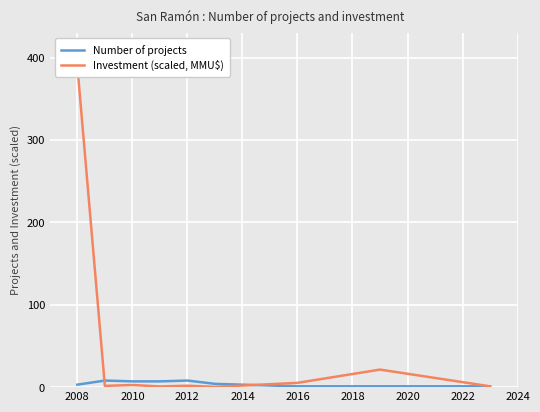

How many values in the Investment (scaled, MMU$) series exceed 1?

6